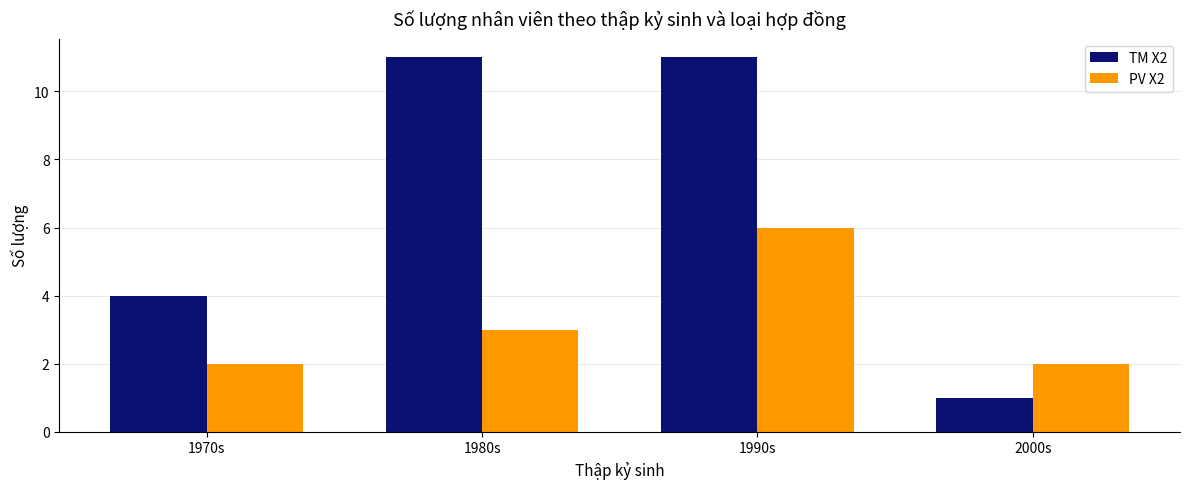

What is the value of the TM X2 bar at the 2nd from the left?

11